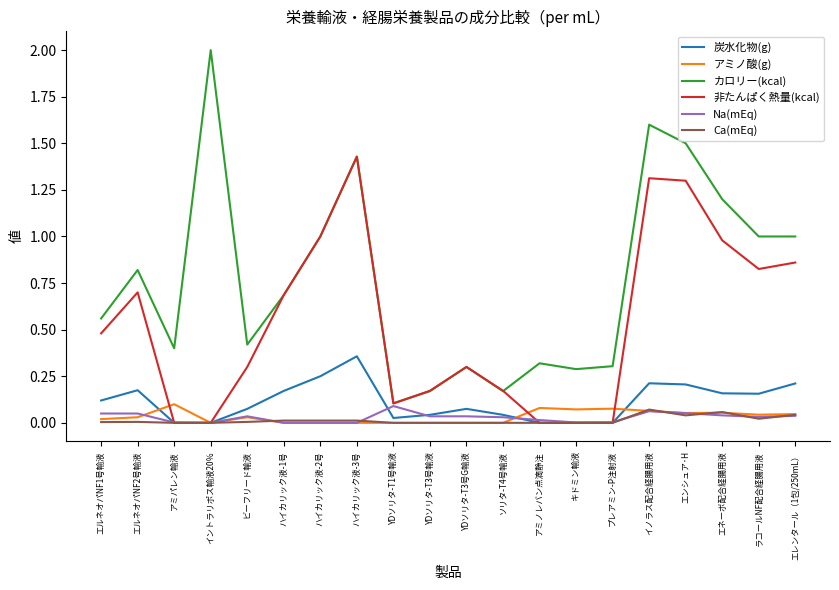

Where is the first local maximum for 炭水化物(g)?

エルネオパNF2号輸液